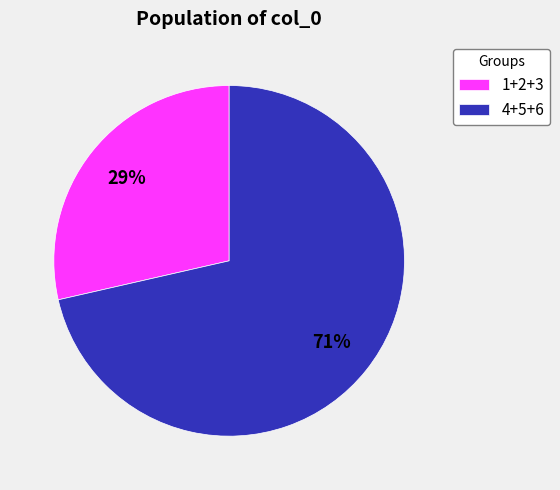

Which category has the biggest portion of the pie?

4+5+6